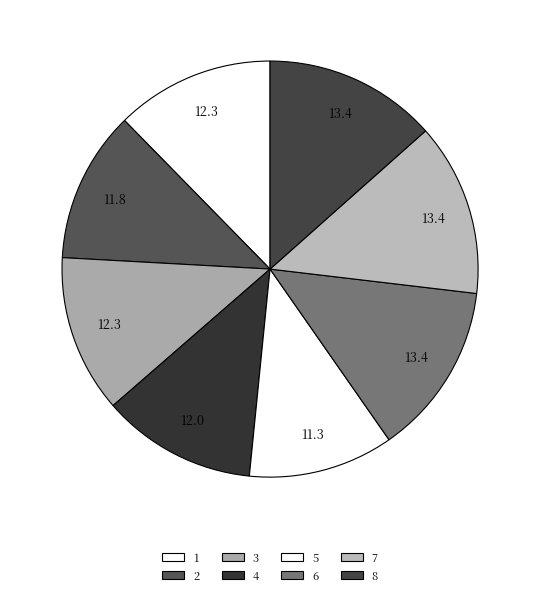

Combined, what portion of the pie is 1 and 6?

25.8%